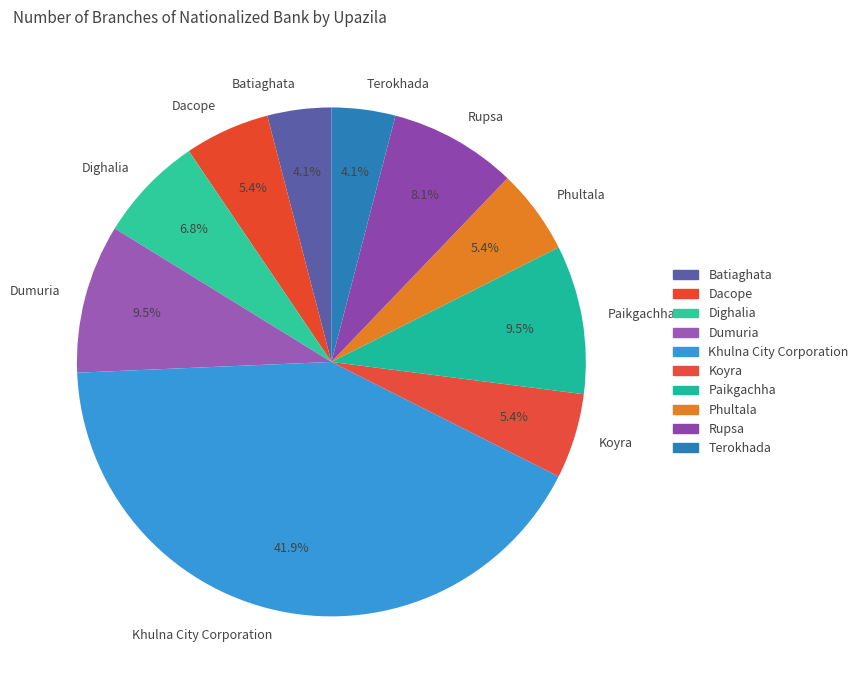

Is it true that Dumuria is 17% of the pie?

False